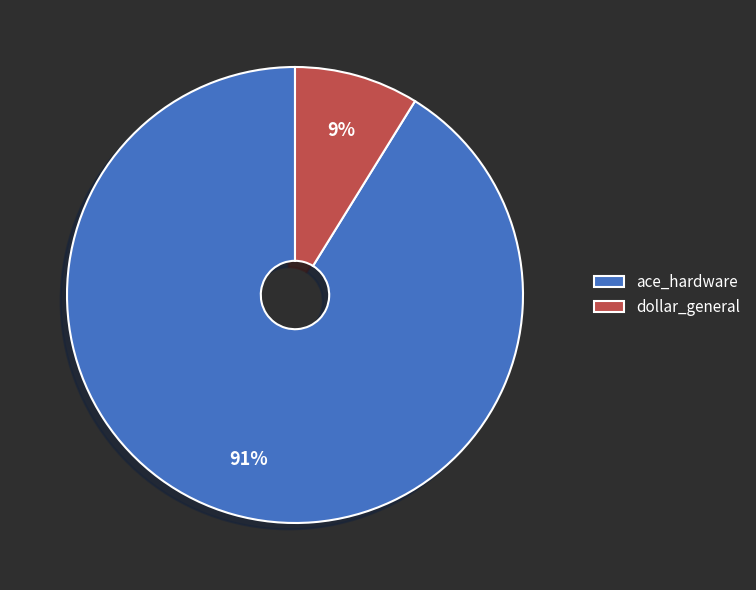

Does any single category account for the majority?

Yes